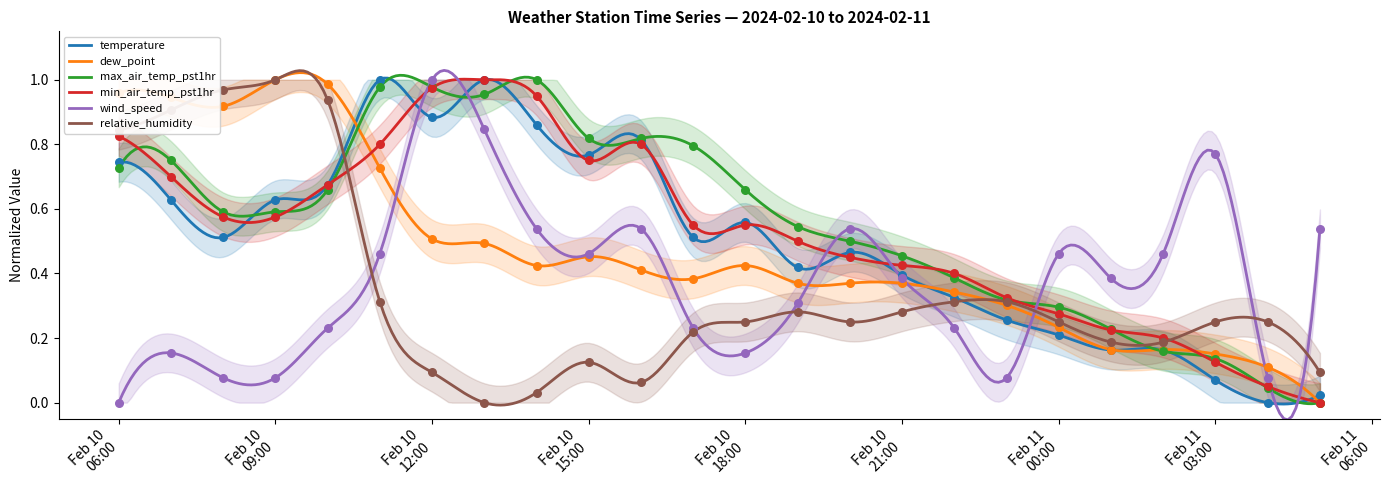

At which category is the sum across all series the highest?

Feb 10 12:00